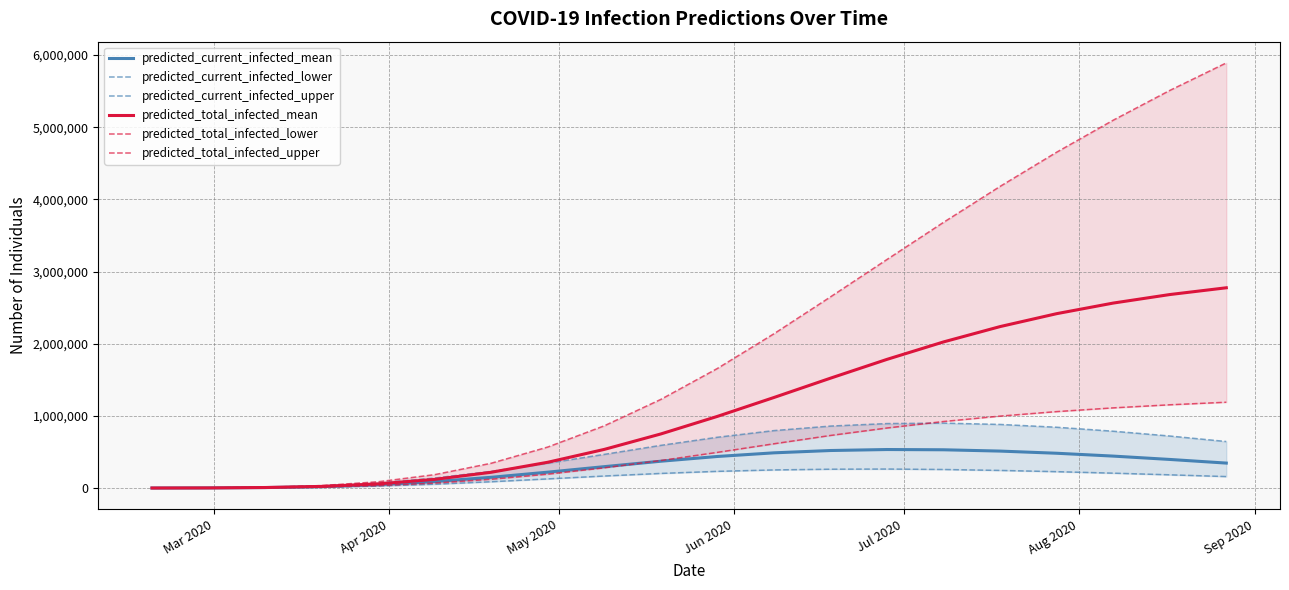

What is the lowest value of the predicted_total_infected_lower series?

57